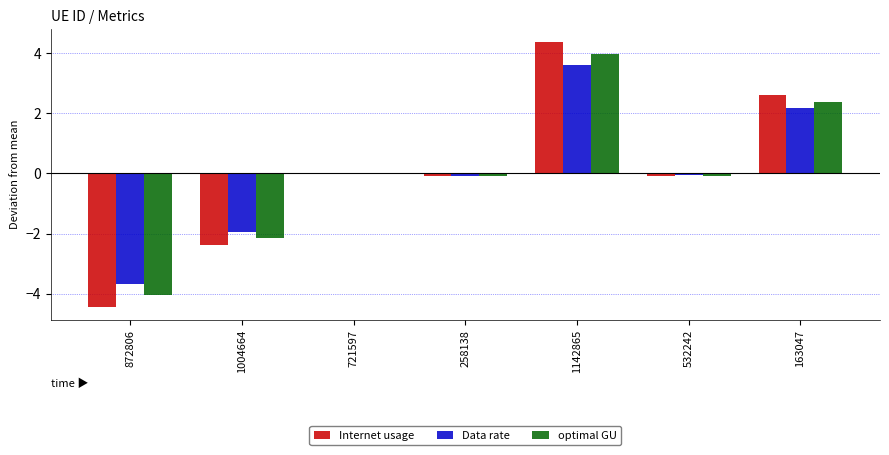

Between 1142865 and 532242, which series saw the biggest shift?

Internet usage